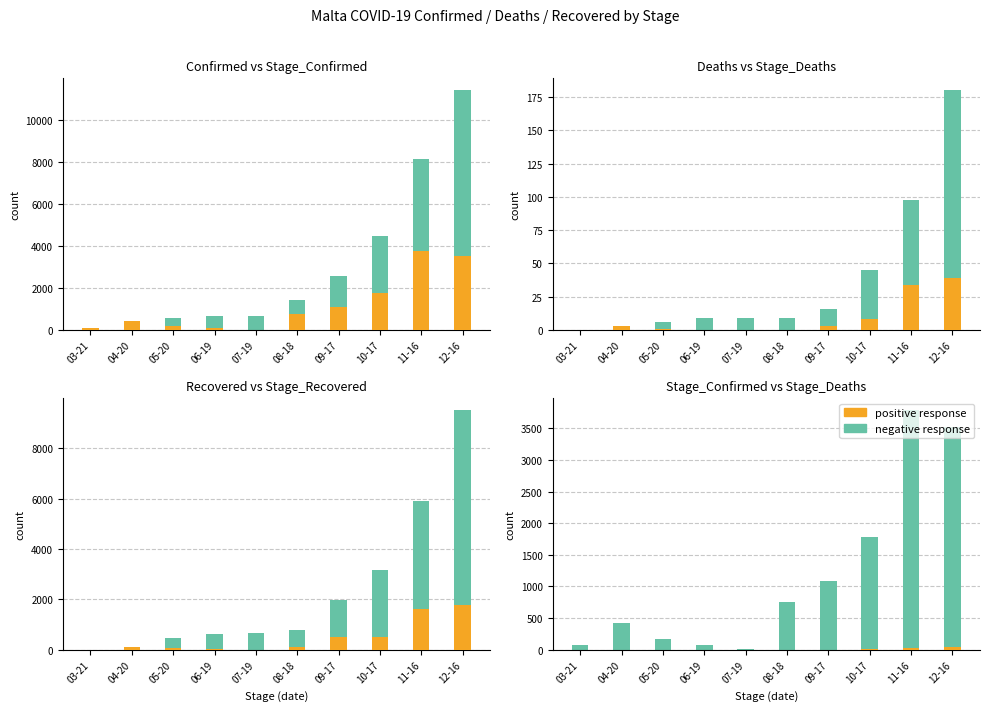

Which category has the lowest value across all series?

03-21